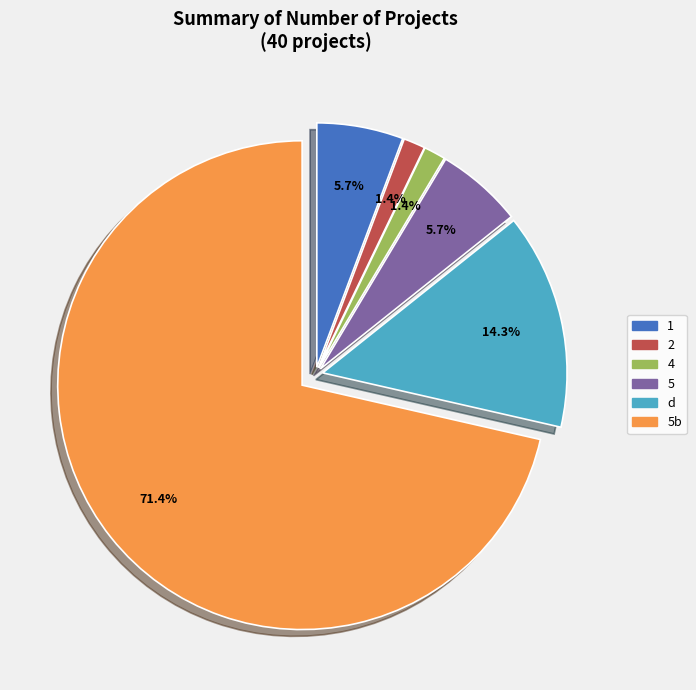

How many slices are in this pie chart?

6